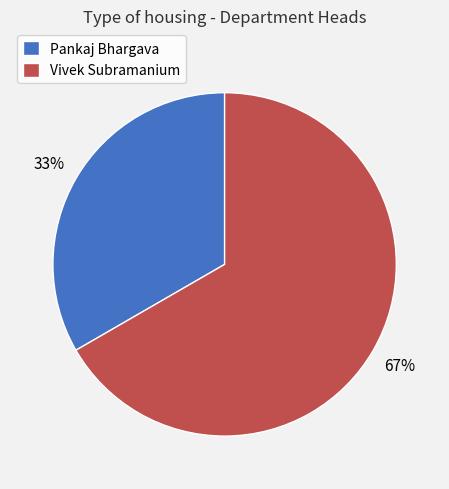

Which category has the biggest portion of the pie?

Vivek Subramanium